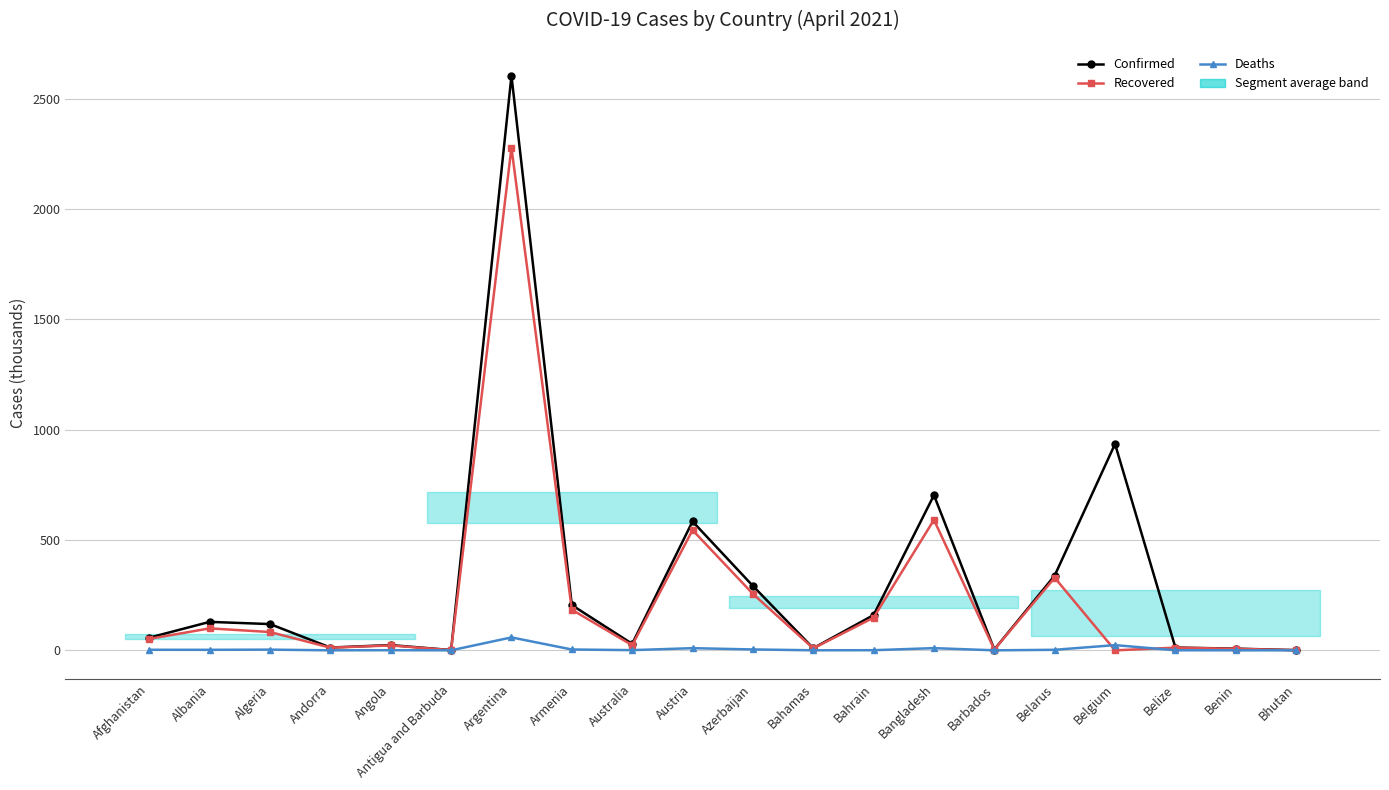

How many intersections are there between Recovered and Deaths?

2